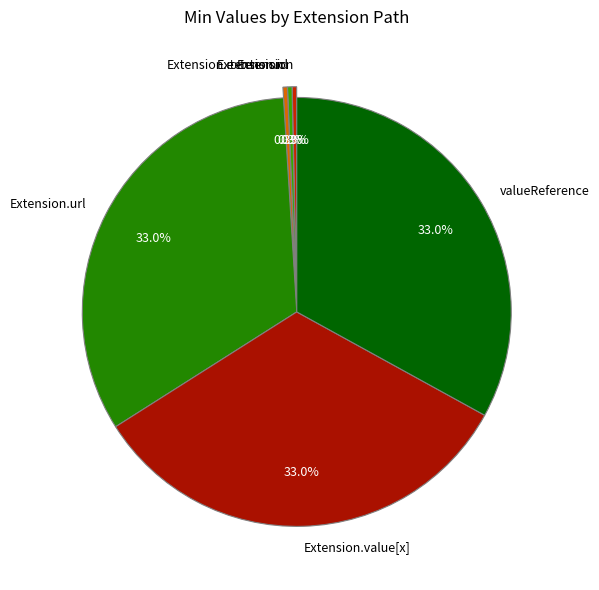

How many segments does this pie chart have?

6